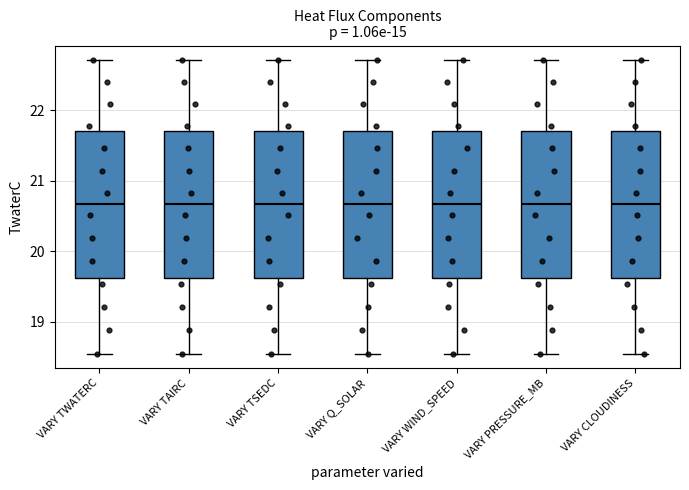

Reading left to right, read every box against the y-axis: the position of its median line, the range the box covers, and the ends of its whiskers. The values are not printed on the chart, so give them approximately, as read against the axis.

VARY TWATERC: median 20.7, box 19.6 to 21.7, whiskers 18.6 to 22.7
VARY TAIRC: median 20.7, box 19.6 to 21.7, whiskers 18.6 to 22.7
VARY TSEDC: median 20.7, box 19.6 to 21.7, whiskers 18.6 to 22.7
VARY Q_SOLAR: median 20.7, box 19.6 to 21.7, whiskers 18.6 to 22.7
VARY WIND_SPEED: median 20.7, box 19.6 to 21.7, whiskers 18.6 to 22.7
VARY PRESSURE_MB: median 20.7, box 19.6 to 21.7, whiskers 18.6 to 22.7
VARY CLOUDINESS: median 20.7, box 19.6 to 21.7, whiskers 18.6 to 22.7